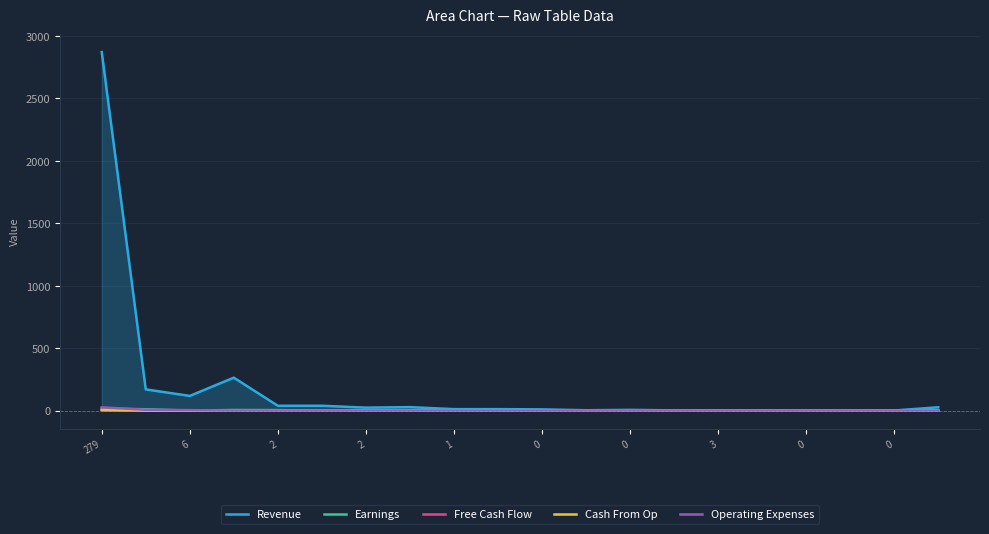

What is the spread (max minus min) of values at 1?

12